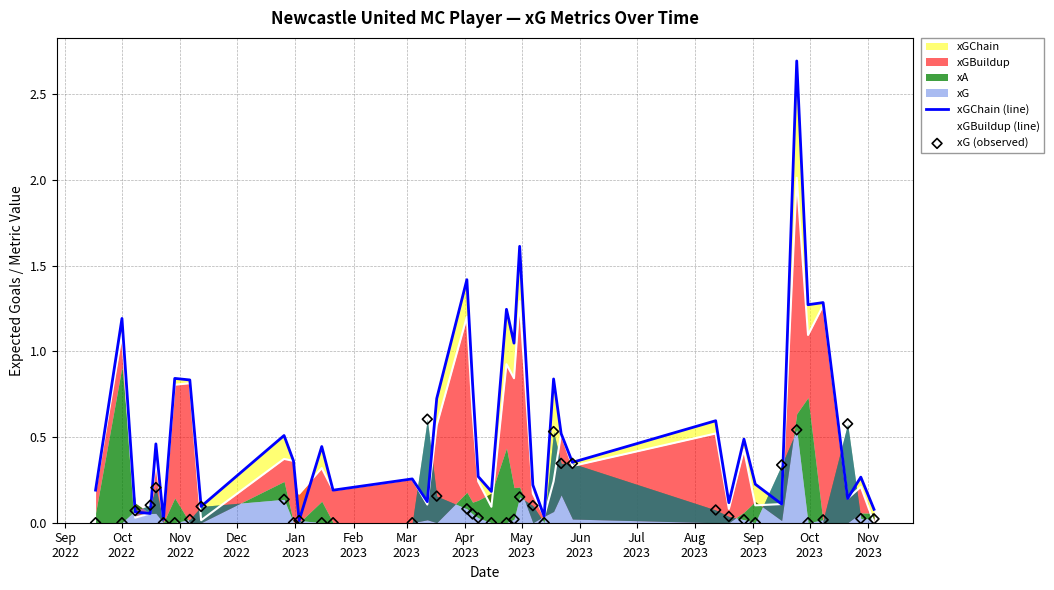

Is the value of xGBuildup (line) at 28 greater than the value of xGChain (line) at 19?

Yes